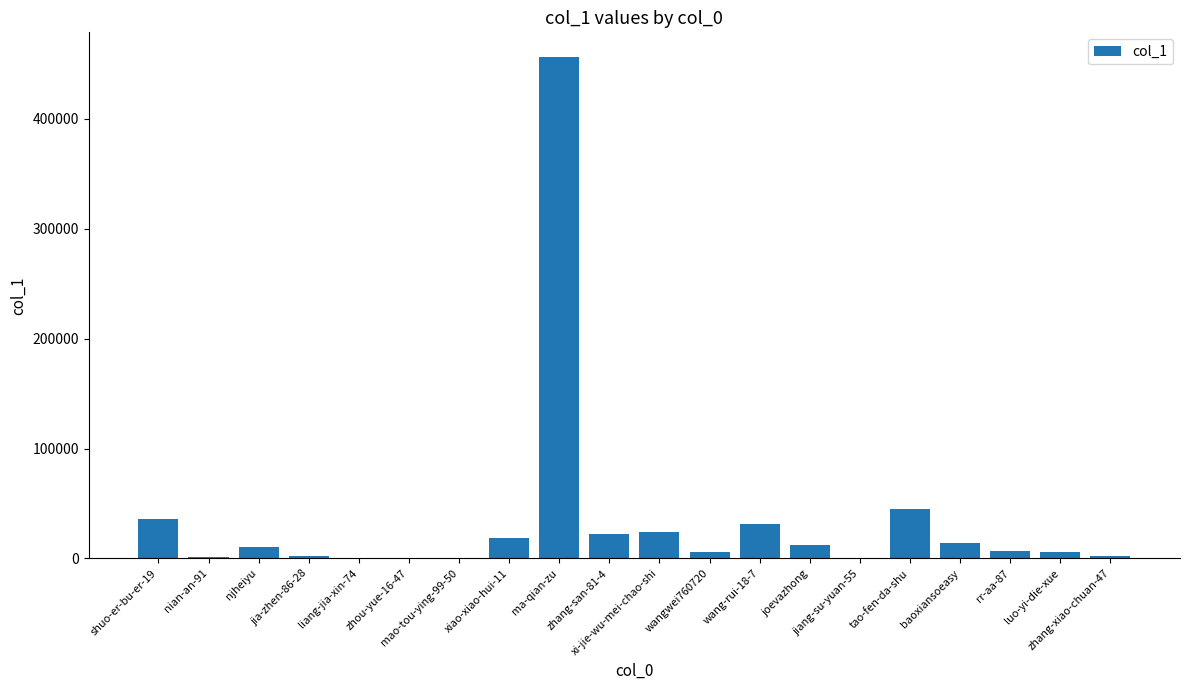

Which category has the highest value across all series?

ma-qian-zu